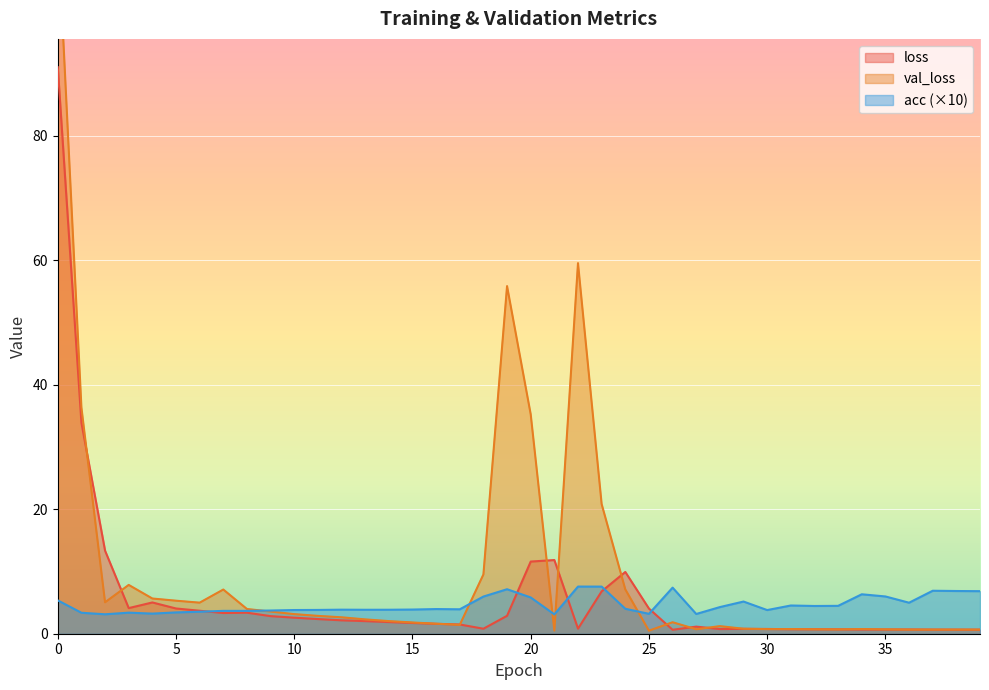

Rank the series by their average value, from highest to lowest.

val_loss, loss, acc